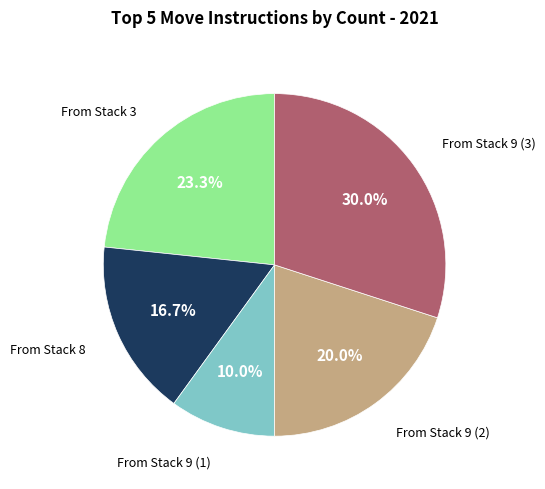

How many segments does this pie chart have?

5